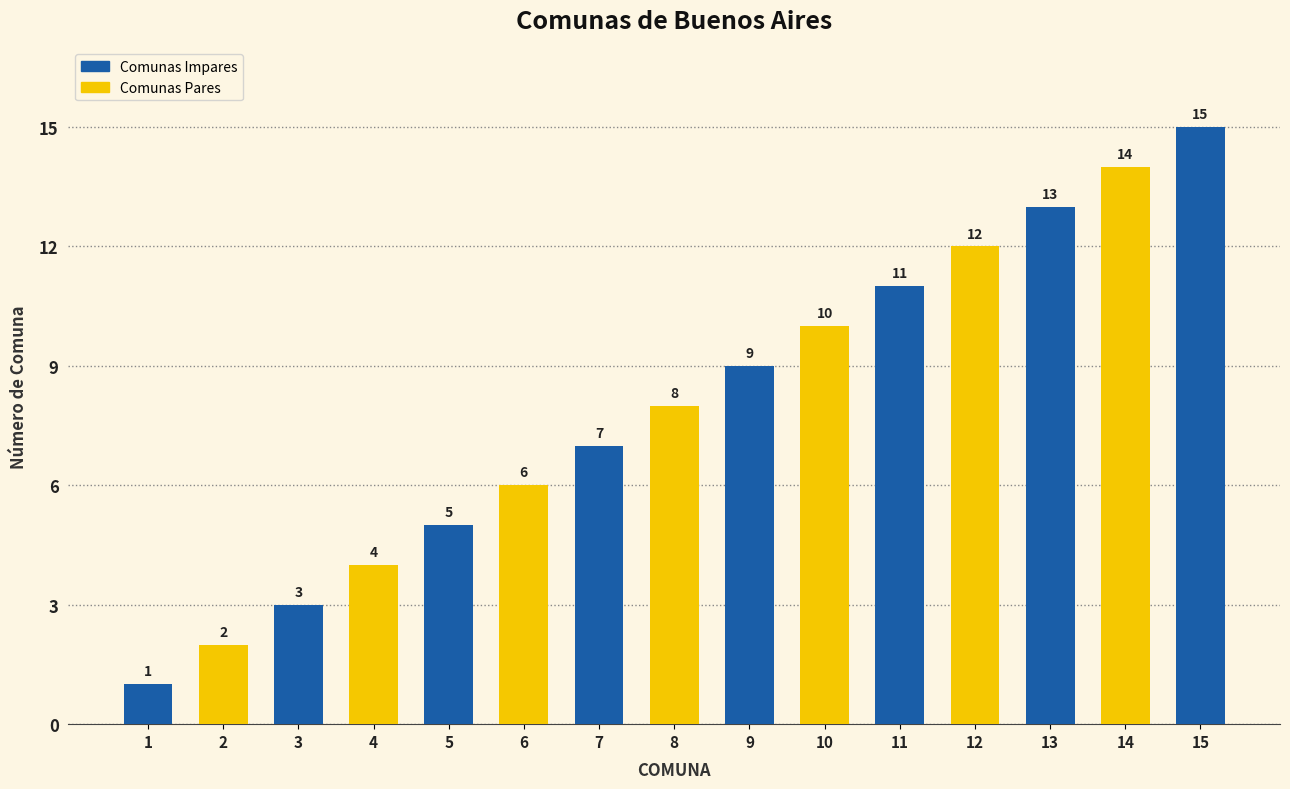

What is the difference between the maximum and second lowest values?

13